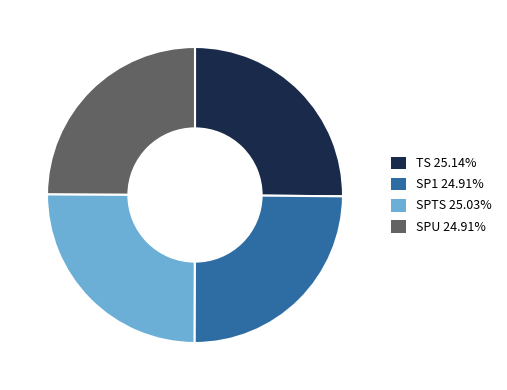

What is the ratio of the value at SPTS to the value at SPU?

1.0